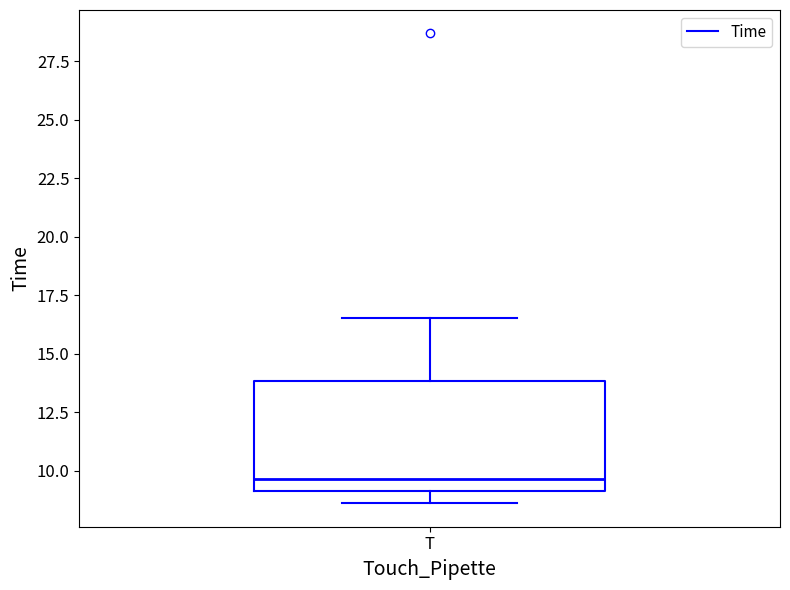

Read this box plot against the y-axis: the position of the median line, the range covered by the box, and the ends of both whiskers. The values are not printed on the chart, so give them approximately, as read against the axis.

median 9.5, box 9.0 to 14.0, whiskers 8.5 to 16.5